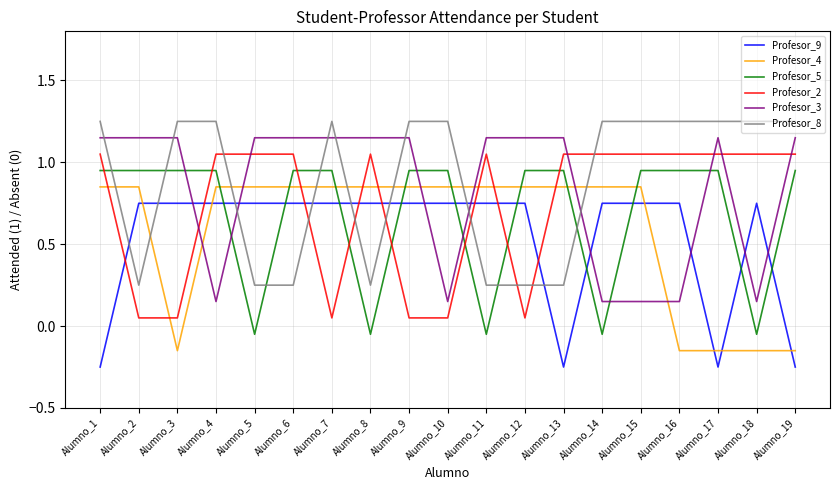

At which label does Profesor_5 first exceed 0?

Alumno_1